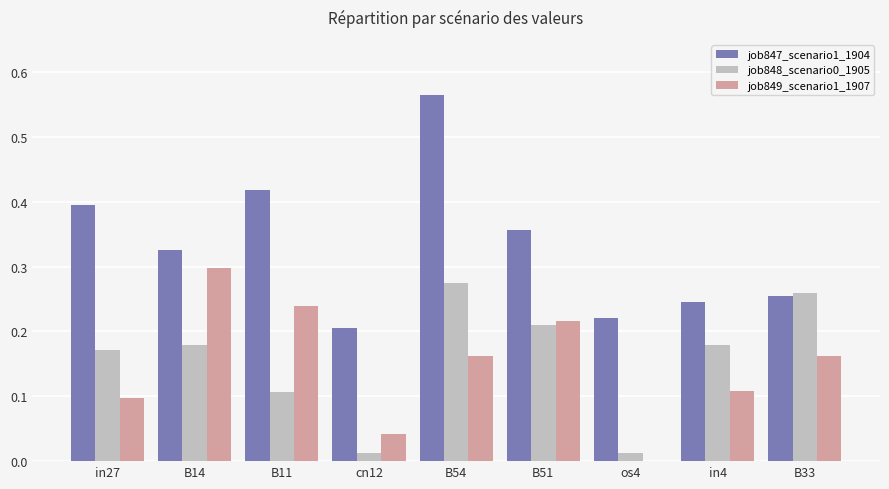

What is the sum of all job849_scenario1_1907 values?

1.3